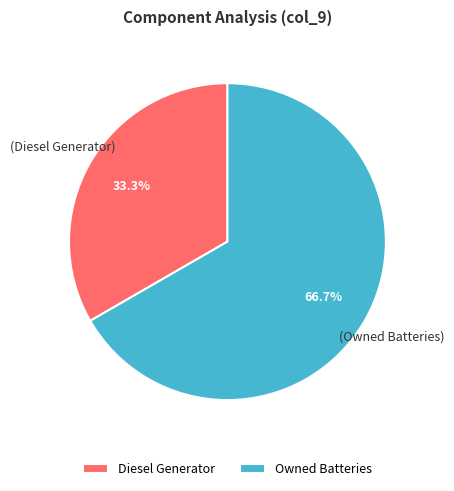

What percentage is NOT represented by Owned Batteries?

33.3%